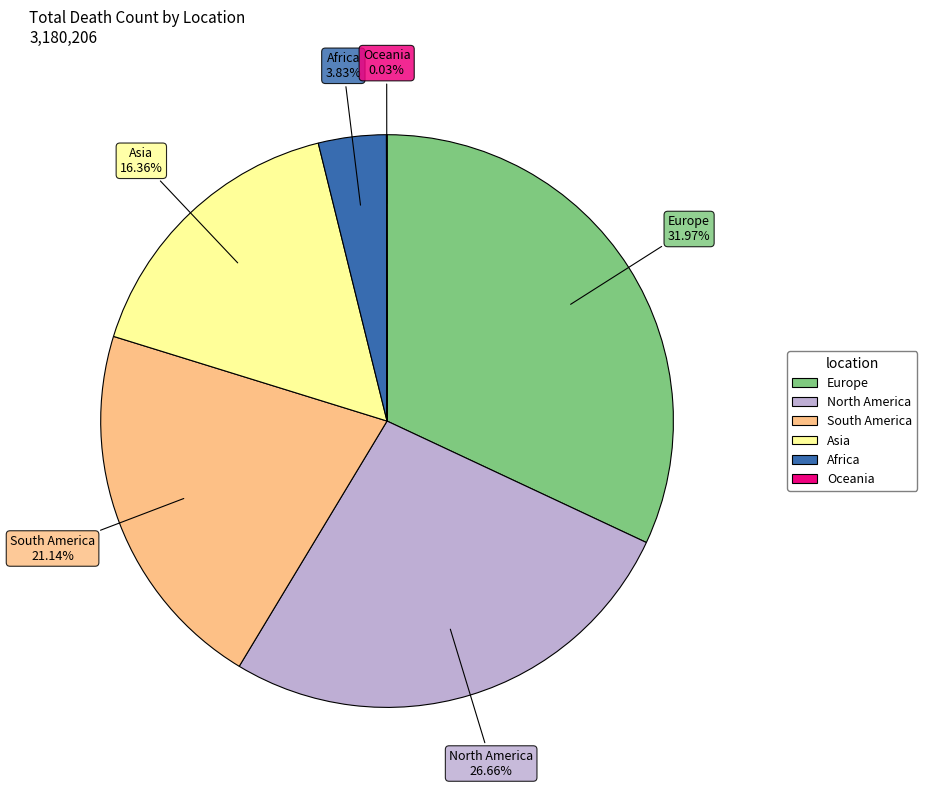

What portion of the pie excludes South America?

78.9%